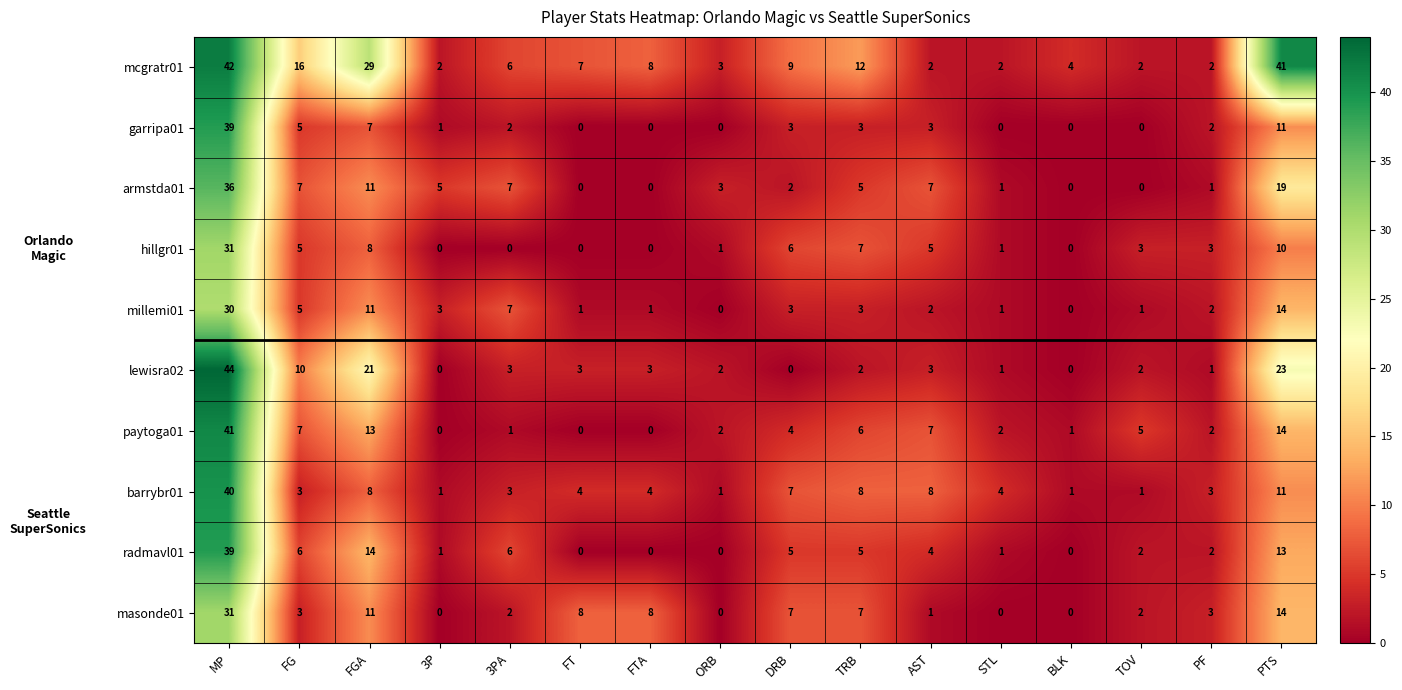

What value does the lewisra02 series have at MP?

44